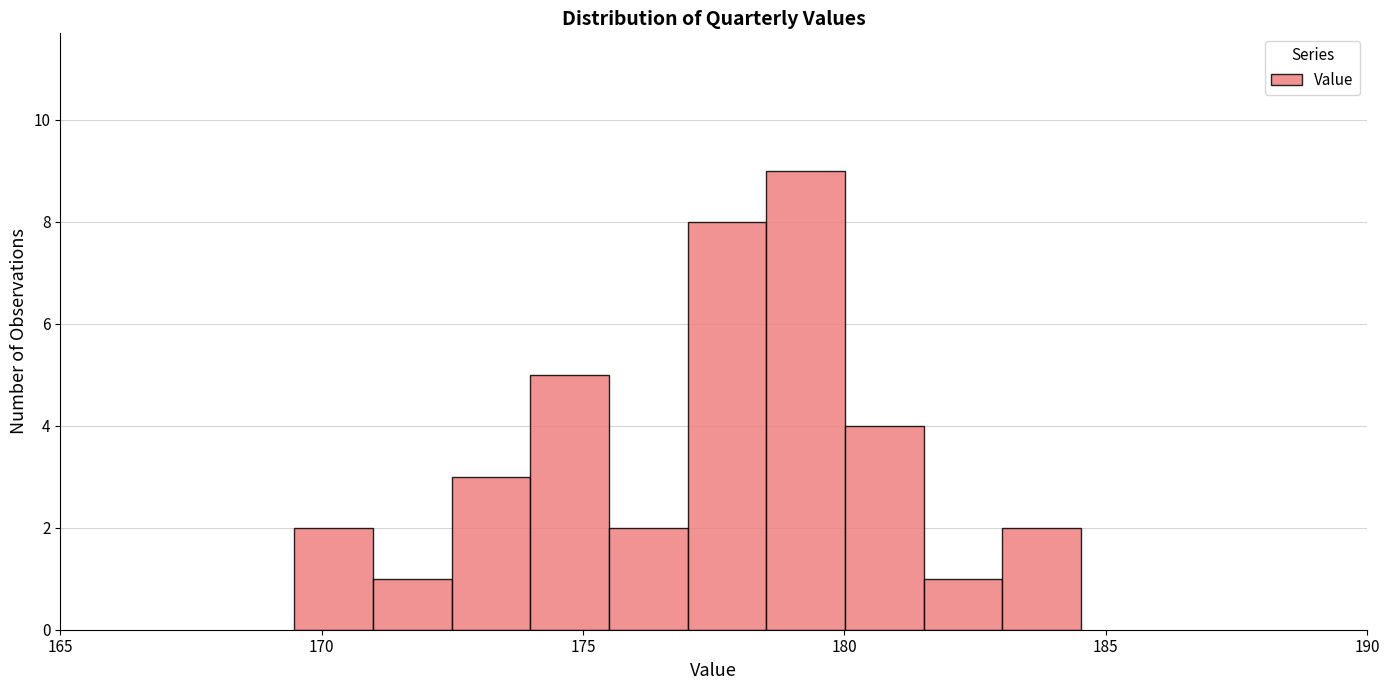

Around what value on the x-axis is the tallest bar? Give the approximate position of its centre, as read against the axis.

179.5